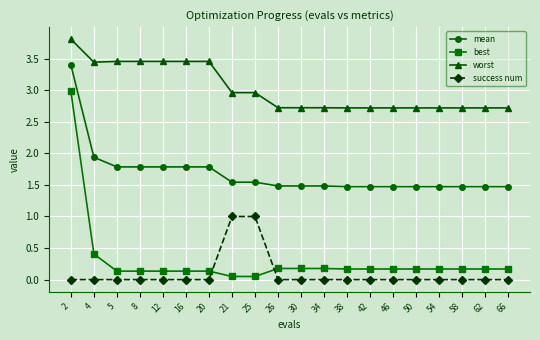

What is the average value of the success num series?

0.1